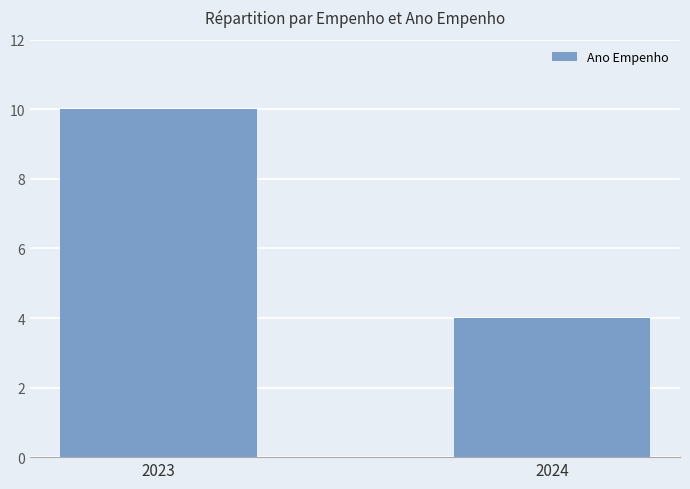

What is the average value?

7